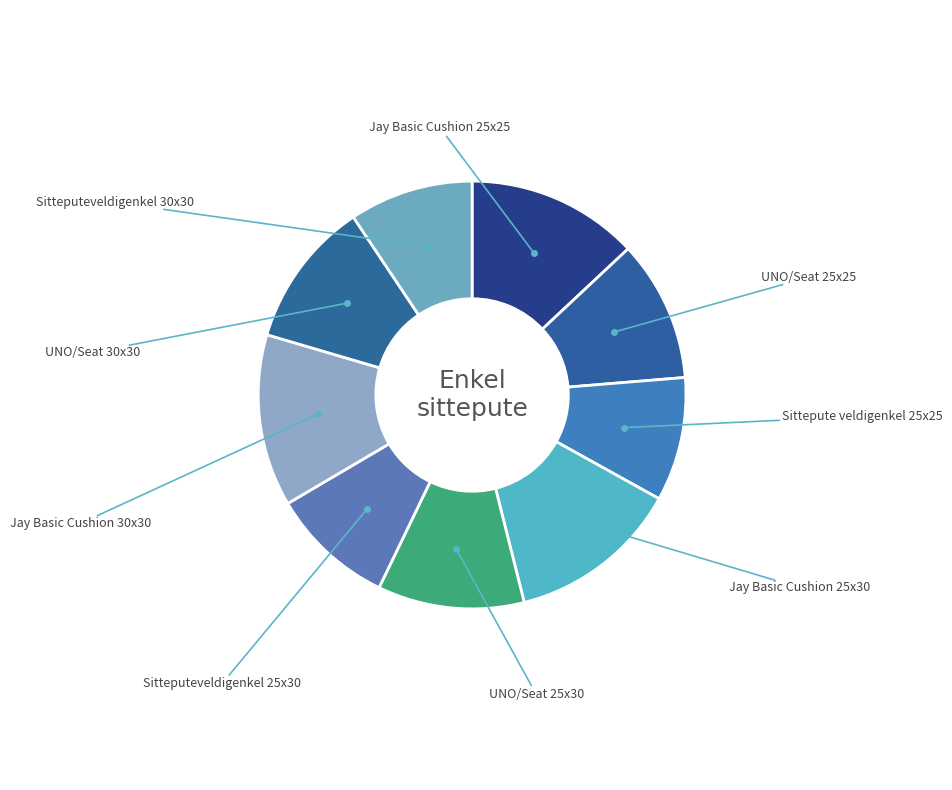

Count the number of slices in the pie.

9